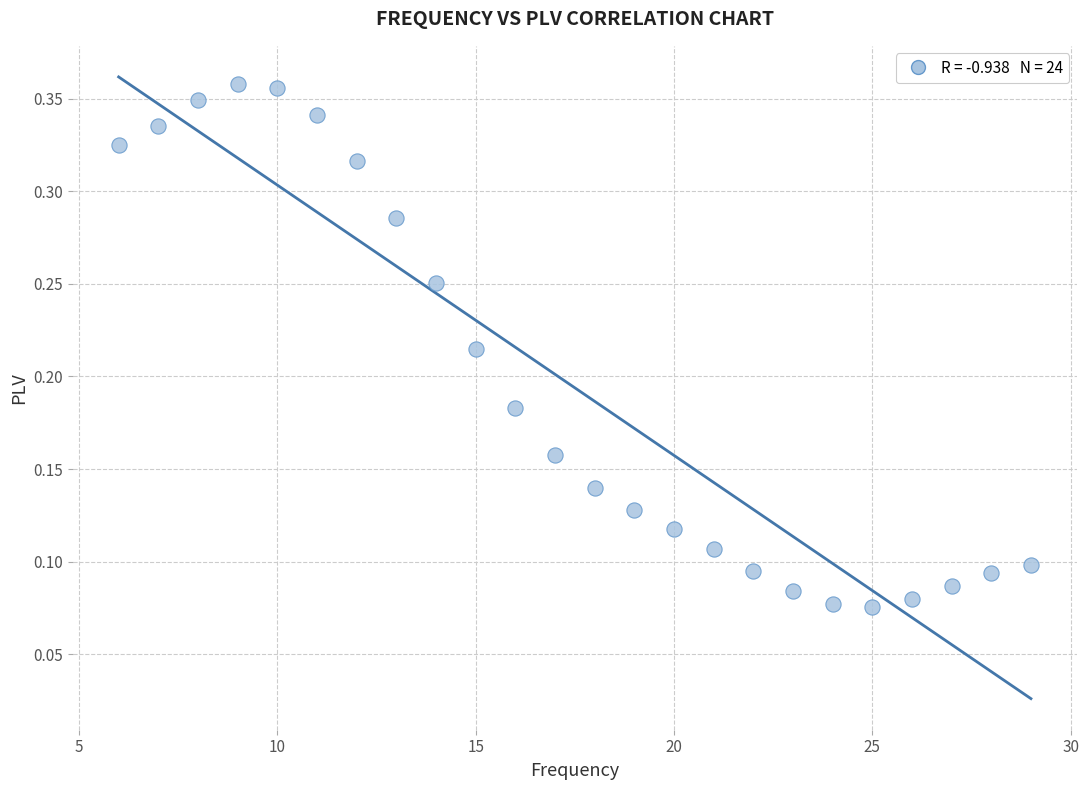

What is the range of X values (max minus min)?

23.0